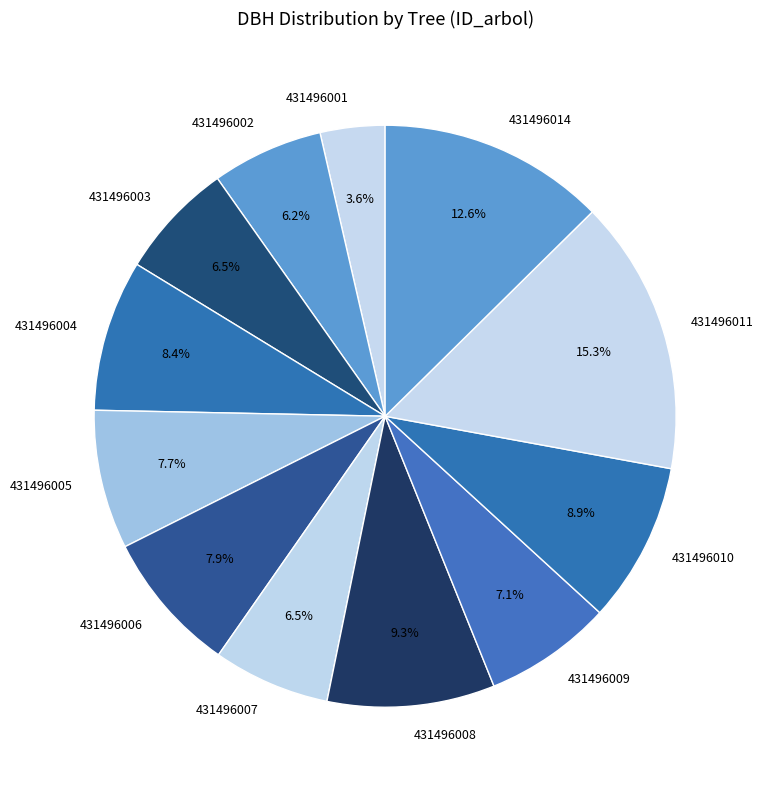

Which has a higher value, 431496004 or 431496005?

431496004